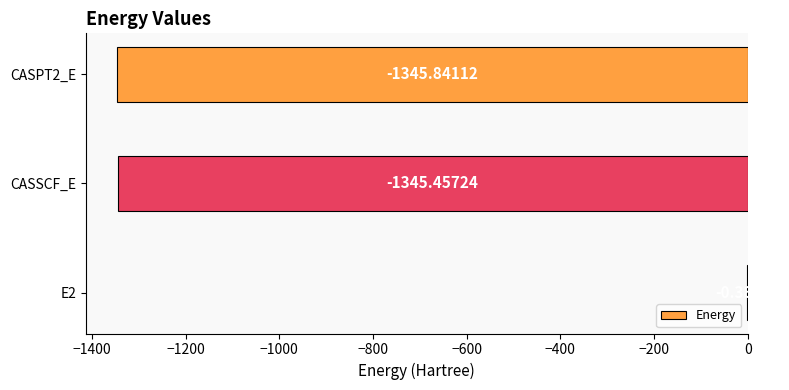

What is the change in value from E2 to CASPT2_E?

-1345.5